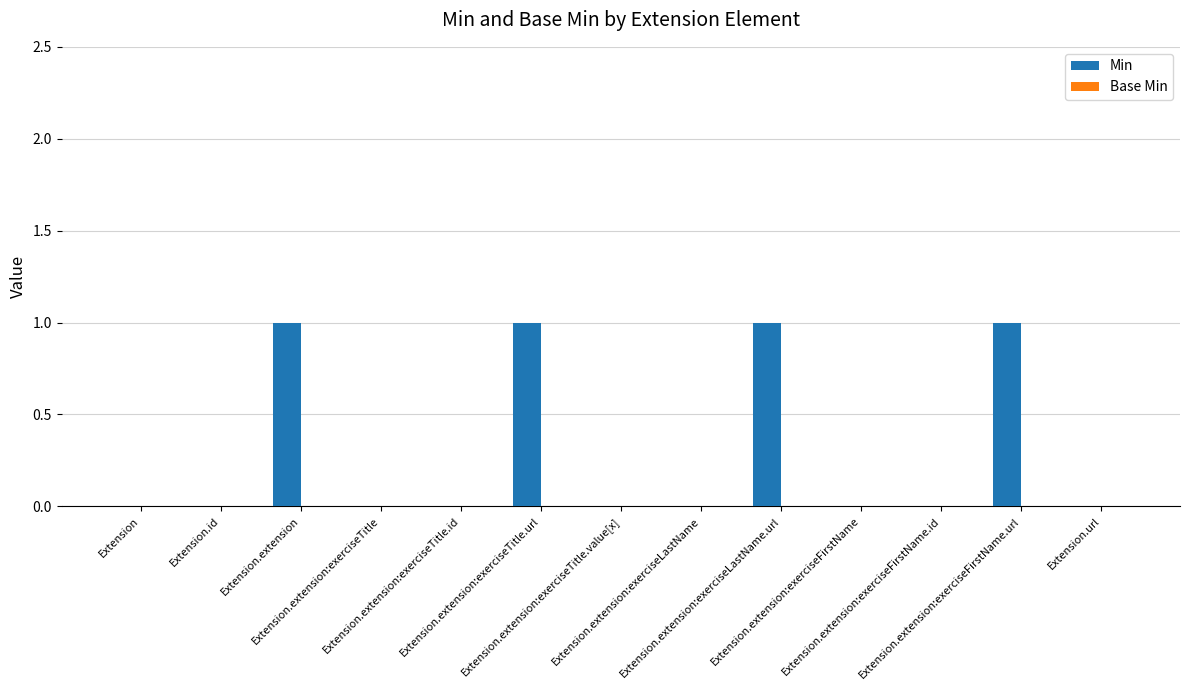

What is the sum of all values?

4